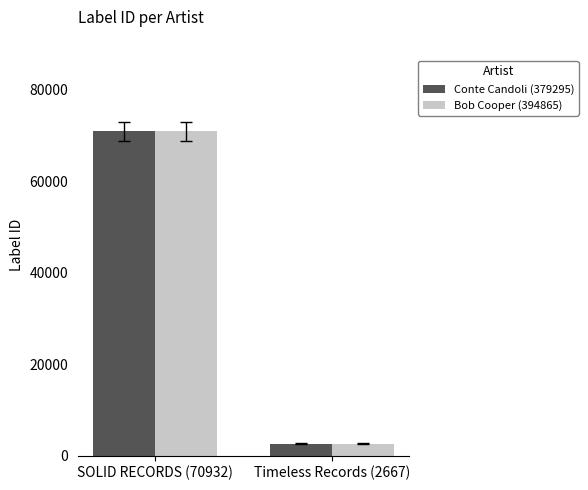

At which category is the sum across all series the highest?

SOLID RECORDS (70932)